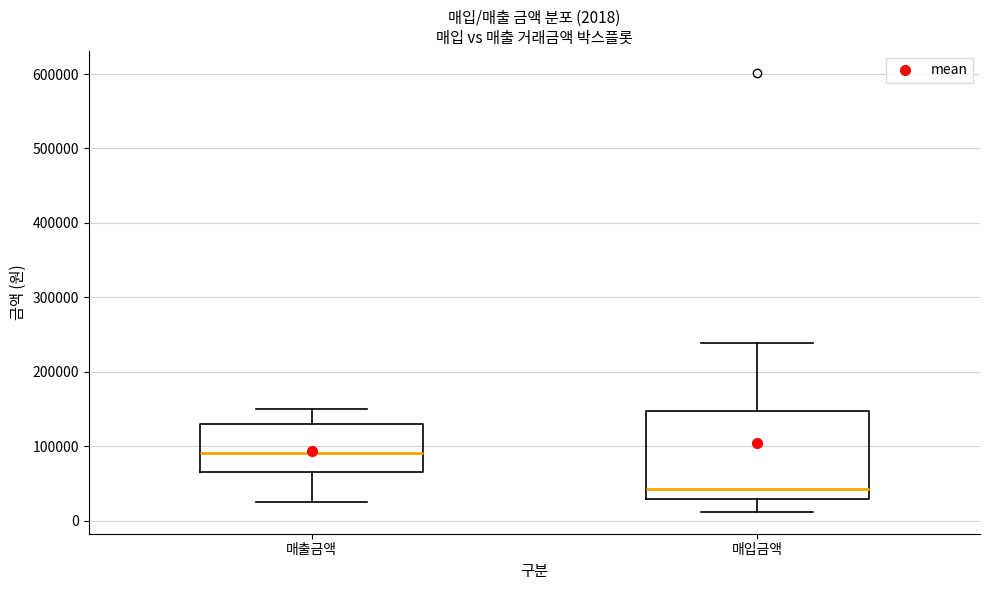

Comparing the boxes themselves (not the whiskers), which one is the tallest?

매입금액